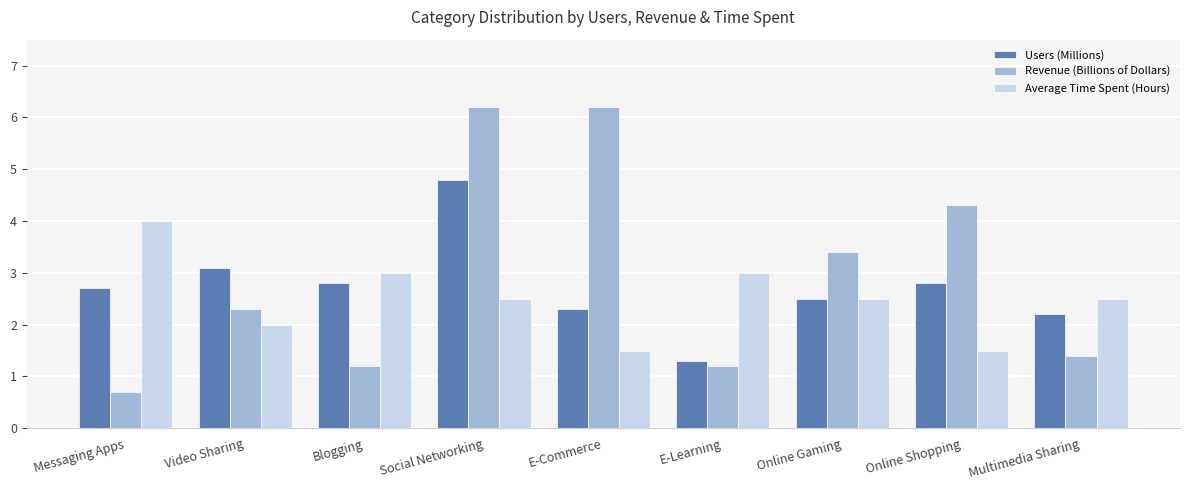

What is the minimum value shown in the chart?

0.7